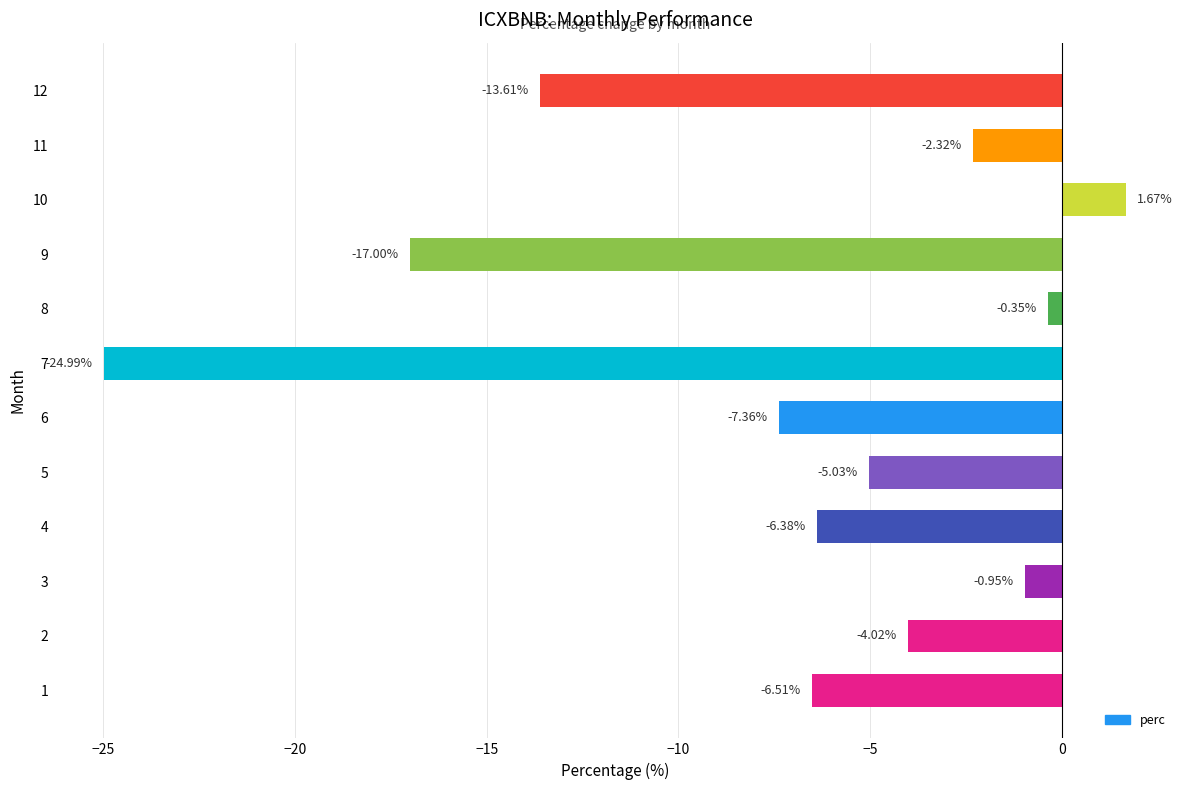

Rank the categories by value from highest to lowest.

10, 8, 3, 11, 2, 5, 4, 1, 6, 12, 9, 7